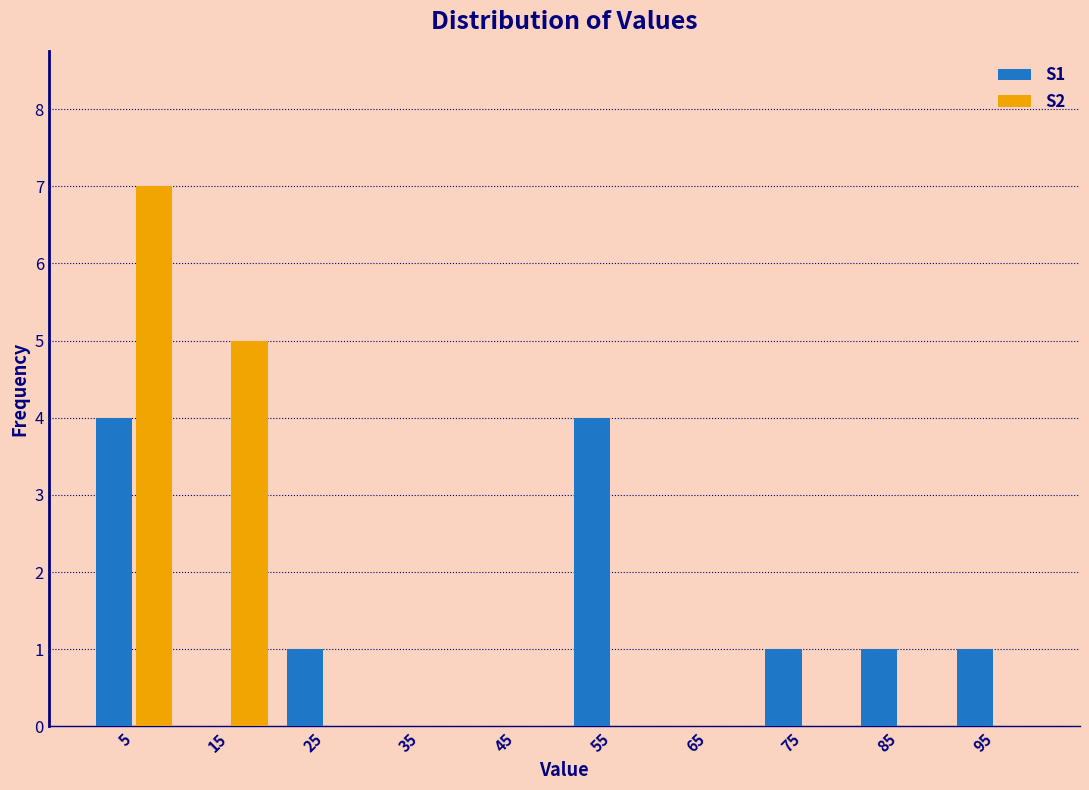

In the S2 series, which range on the x-axis has the tallest bar?

0 to 10